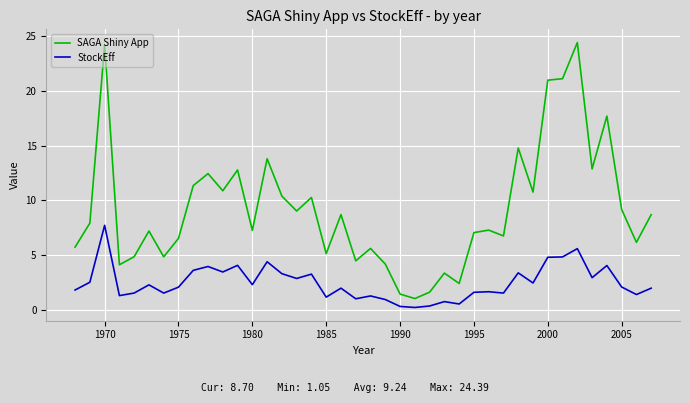

True or false: StockEff and SAGA Shiny App intersect in this chart.

False